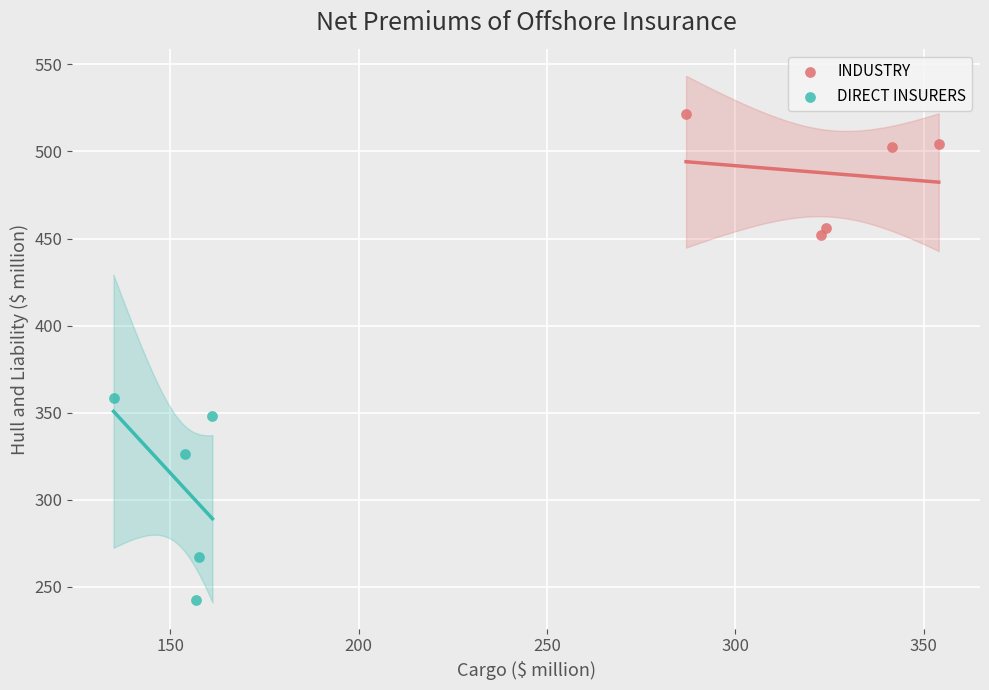

Which series reaches the maximum Y coordinate?

INDUSTRY